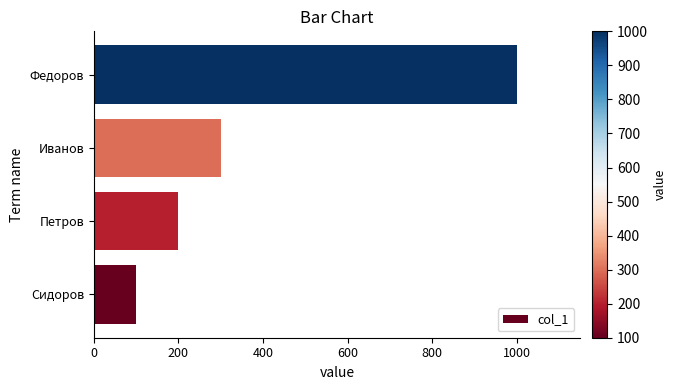

What is the smallest value displayed?

100